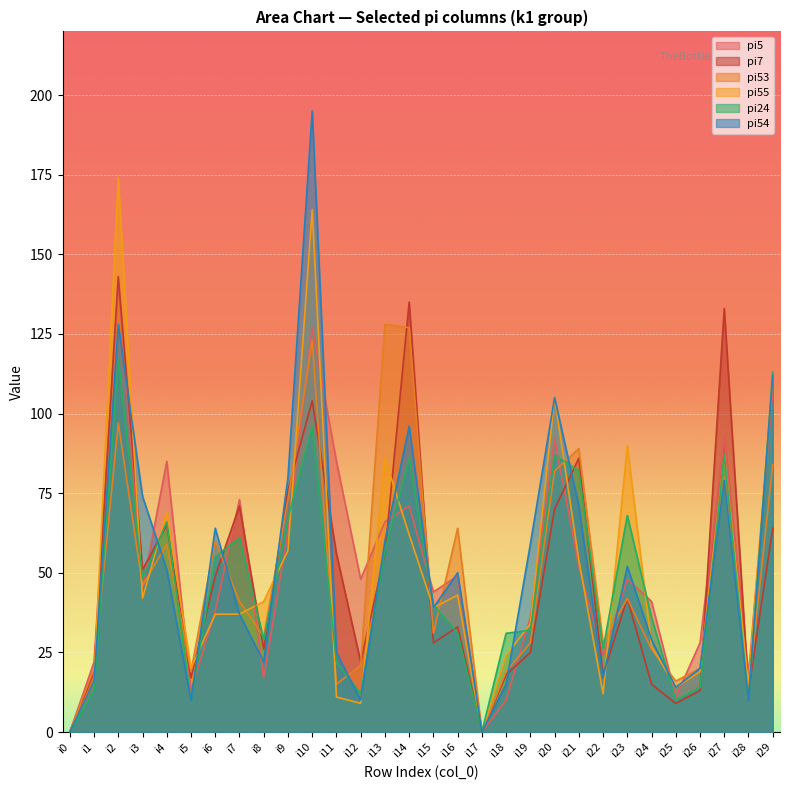

Reading left to right, what are all the values shown in this chart?

pi5: 0	22	141	45	85	13	38	73	17	63	127	85	48	66	71	44	49	0	10	36	92	52	24	48	41	11	28	93	18	107
pi7: 0	19	143	51	65	17	49	71	26	76	104	56	22	56	135	28	33	0	18	25	70	86	18	42	15	9	13	133	13	64
pi53: 0	20	97	46	59	19	60	41	30	73	123	15	21	128	127	31	64	0	19	28	82	89	28	42	26	16	20	80	13	84
pi55: 0	16	174	42	69	20	37	37	41	57	164	11	9	86	62	39	43	0	24	34	105	54	12	90	27	14	19	87	15	112
pi24: 0	13	117	48	66	10	55	61	29	67	96	22	12	57	86	40	31	0	31	32	87	82	26	68	36	10	14	87	10	113
pi54: 0	16	128	74	51	10	64	37	22	80	195	25	10	60	96	39	50	0	15	59	105	71	17	52	29	14	20	79	10	112